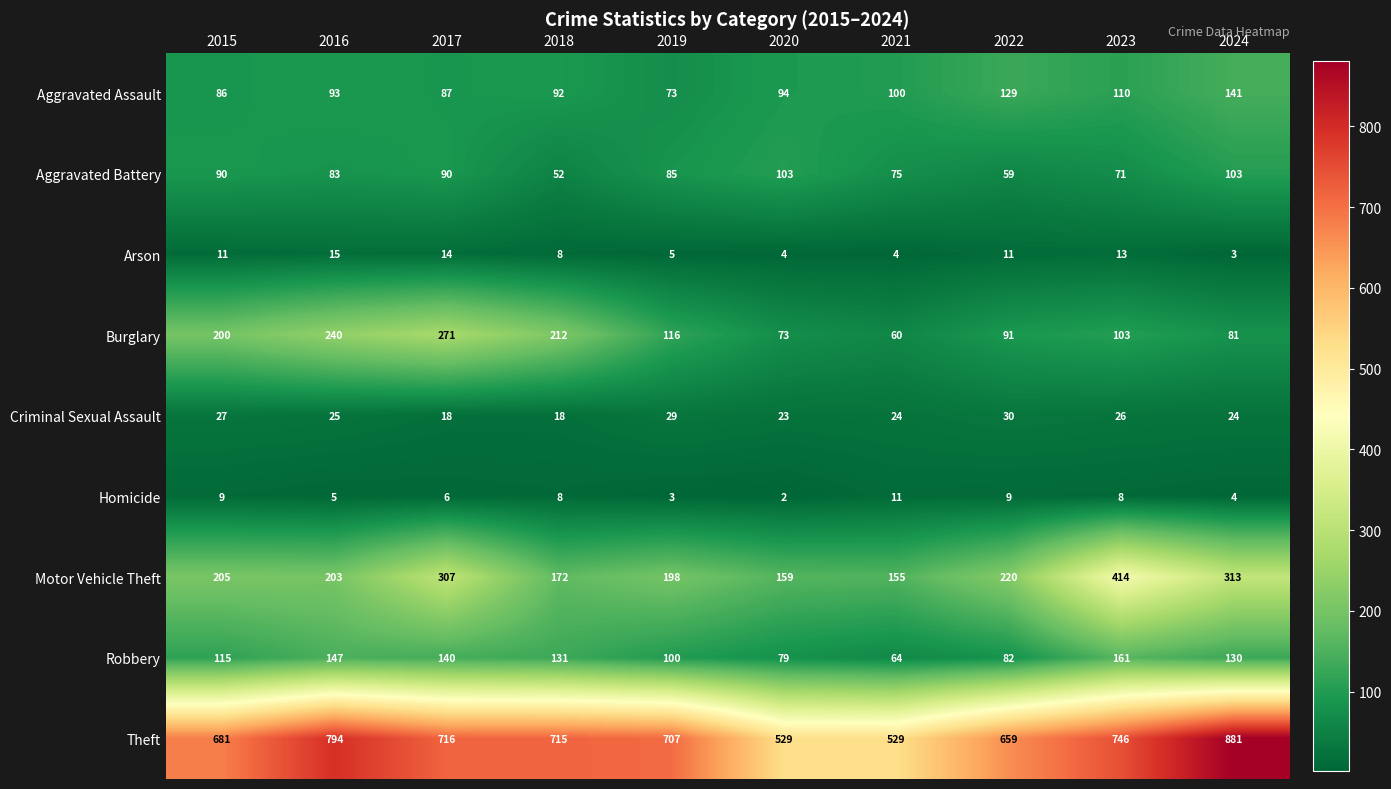

Is it true that Criminal Sexual Assault equals 18 at 2017?

True